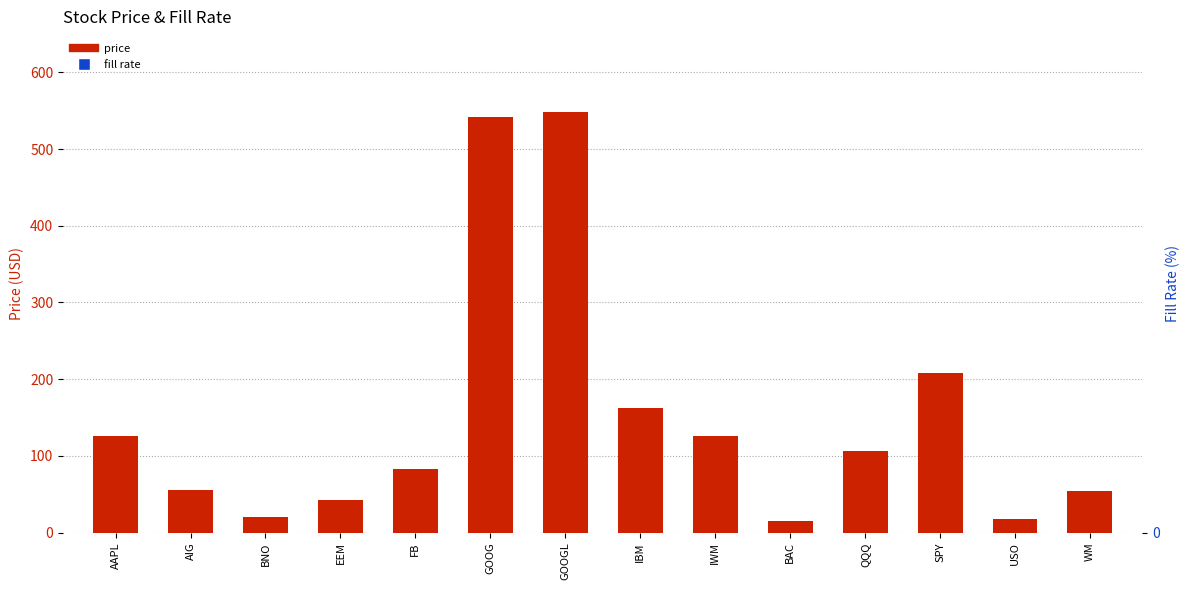

Which series has the widest spread of Y values?

price